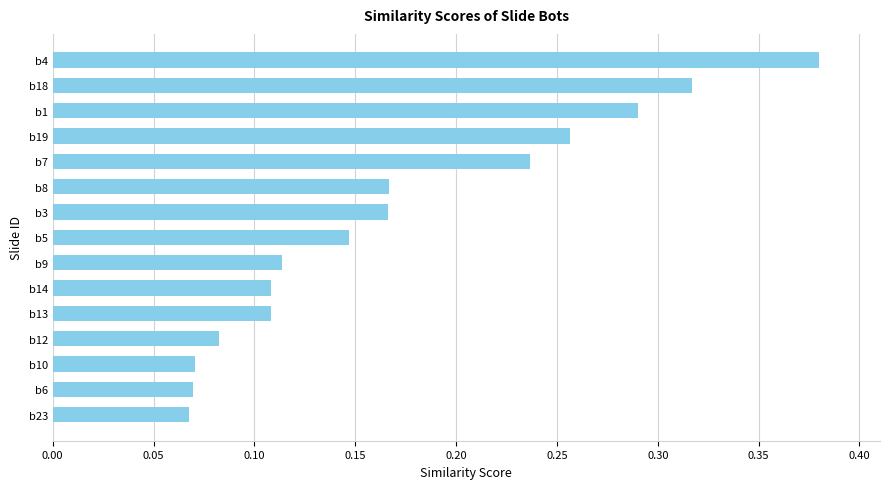

Count the values in the range 0 to 1.

15